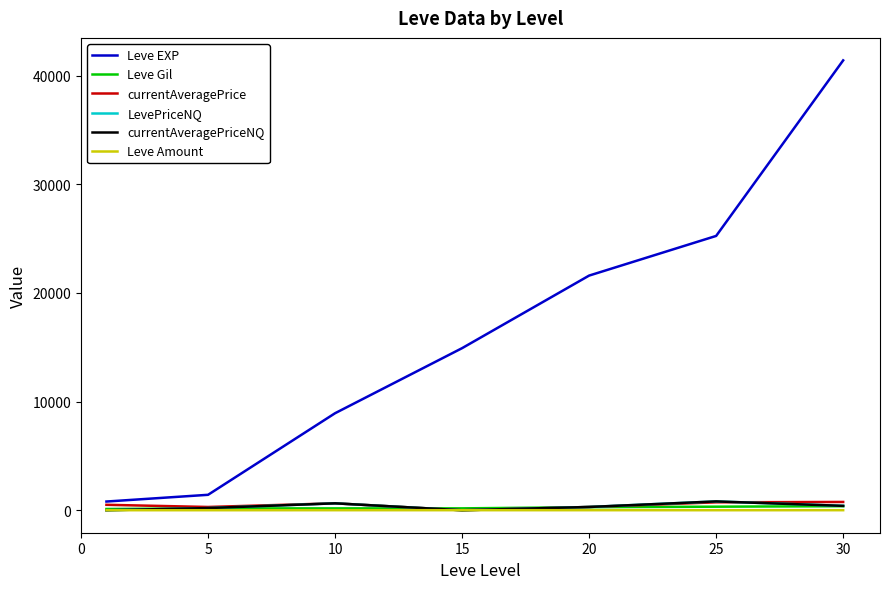

Is this an area chart (filled region under the line)?

No